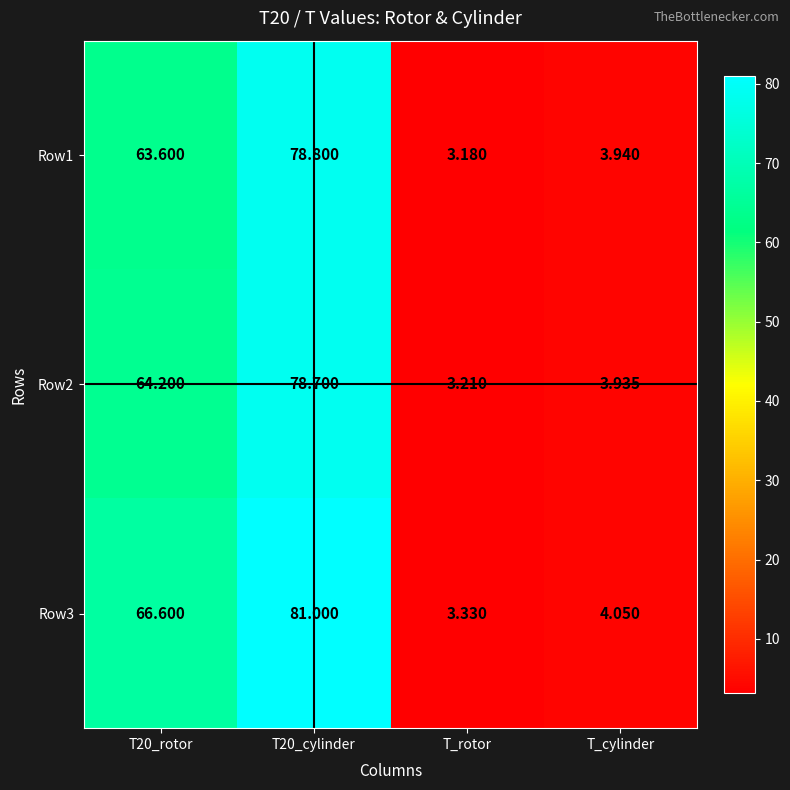

Is the value of Row2 at T_rotor greater than the value of Row1 at T_rotor?

Yes